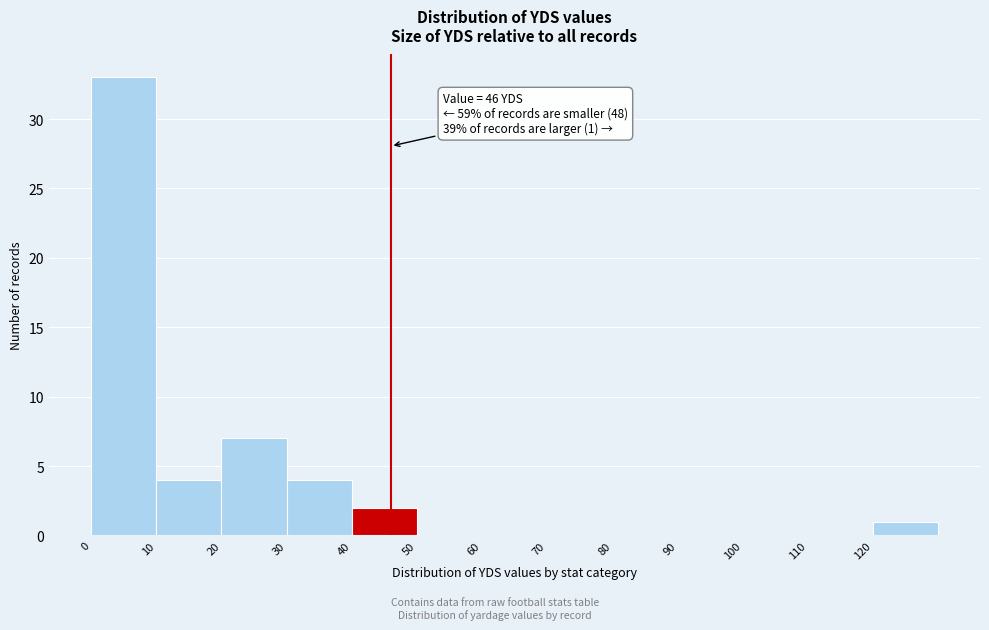

Which range on the x-axis has the tallest bar?

0 to 10